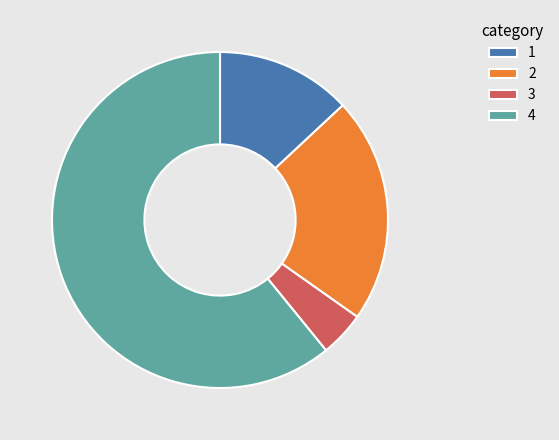

Rank the categories by value from lowest to highest.

3, 1, 2, 4